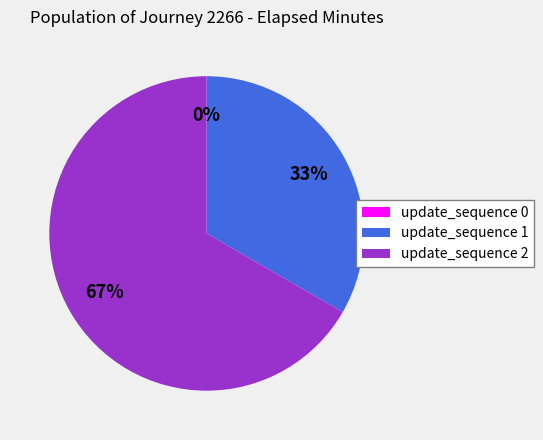

To the nearest percent, what percentage of the pie is update_sequence 1?

33%